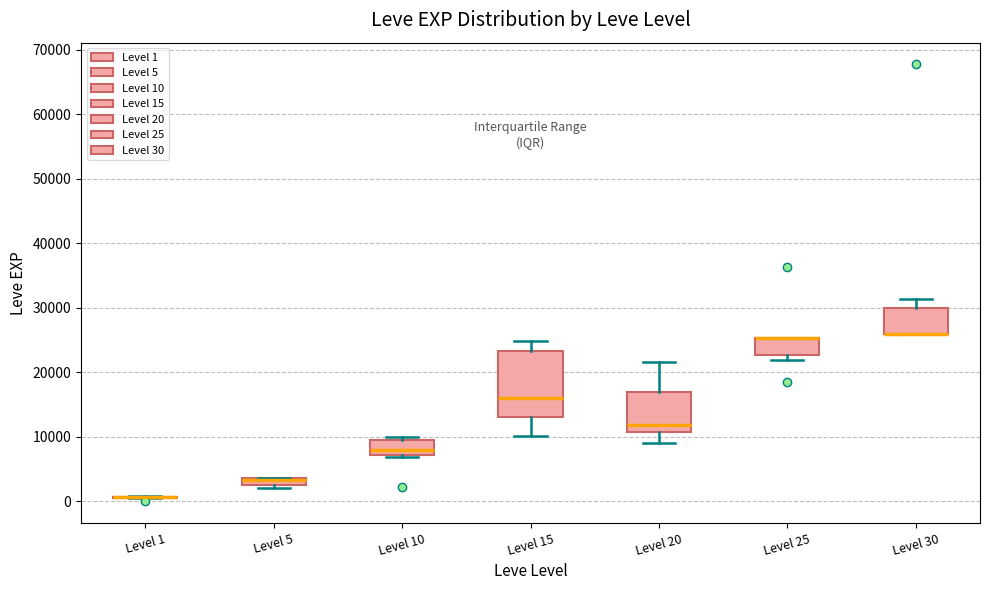

Which box is the tallest, from its lower edge to its upper edge?

Level 15